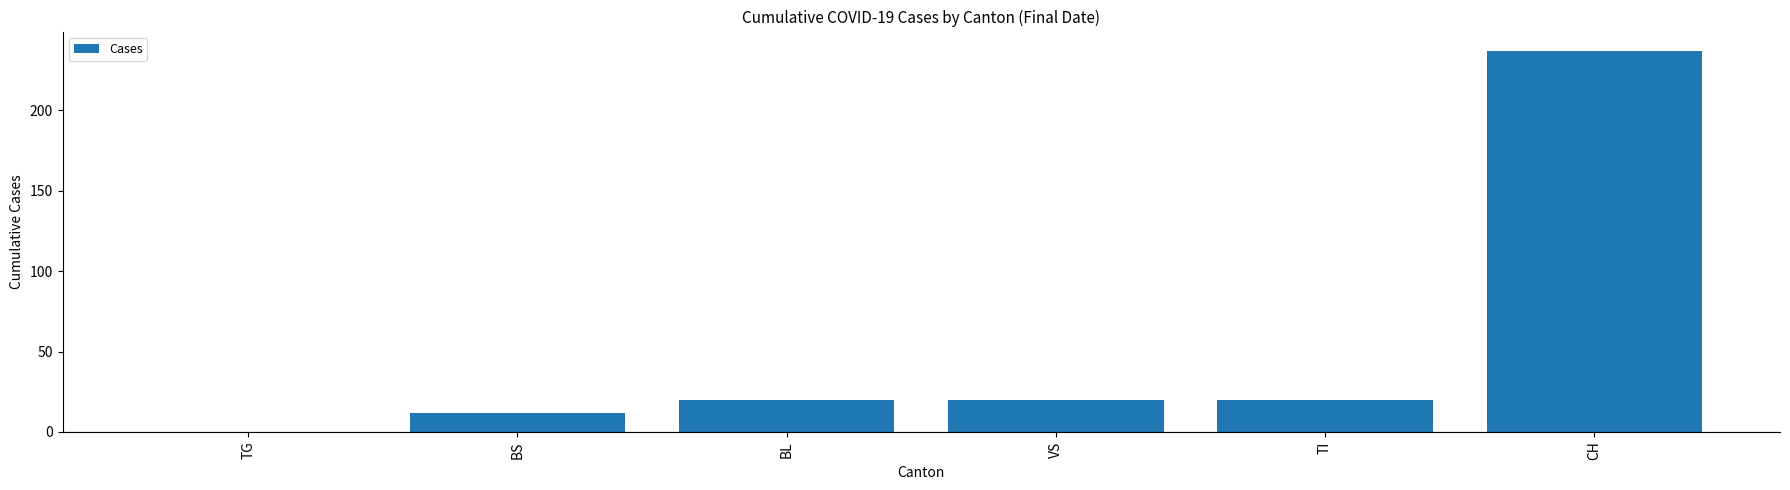

What is the ratio of the value at BL to the value at TI?

1.0